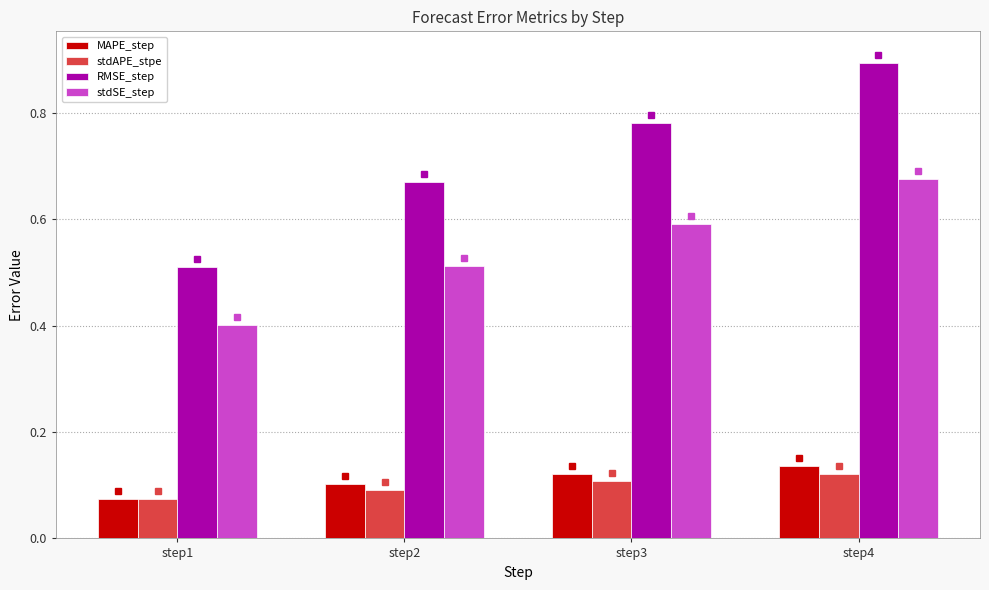

What is the sum of all RMSE_step values?

2.9